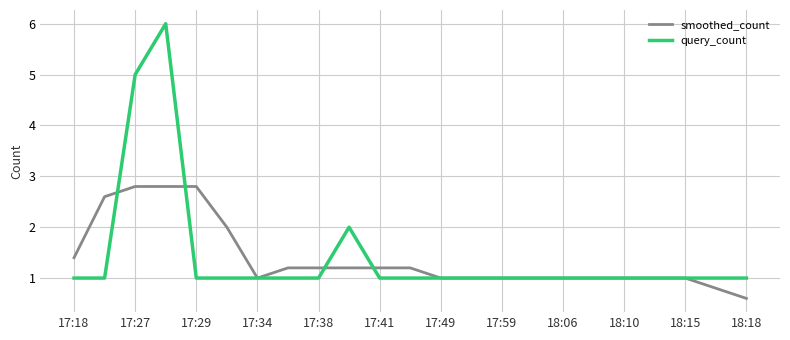

Rank the series by their average value, from highest to lowest.

query_count, smoothed_count